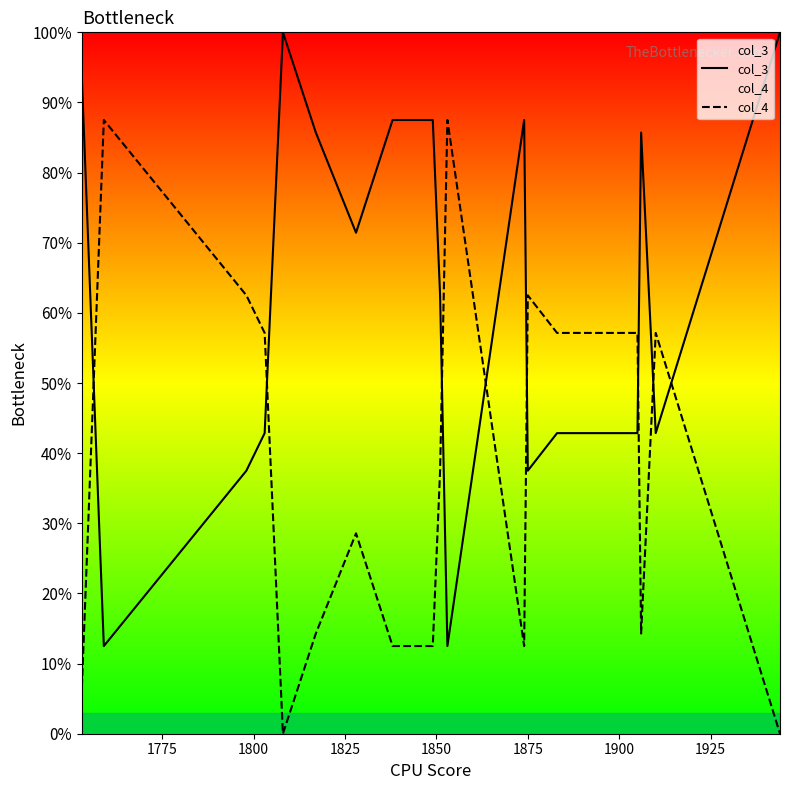

What is the minimum value for col_3?

12.5